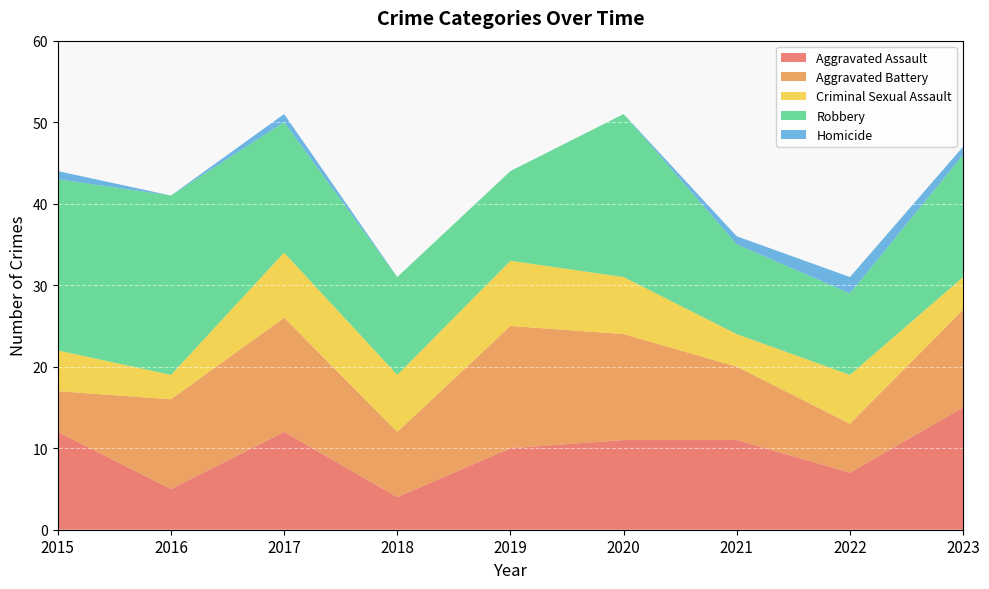

Reading left to right, list all the values displayed in this chart.

Aggravated Assault: 12	5	12	4	10	11	11	7	15
Aggravated Battery: 5	11	14	8	15	13	9	6	12
Criminal Sexual Assault: 5	3	8	7	8	7	4	6	4
Robbery: 21	22	16	12	11	20	11	10	15
Homicide: 1	0	1	0	0	0	1	2	1